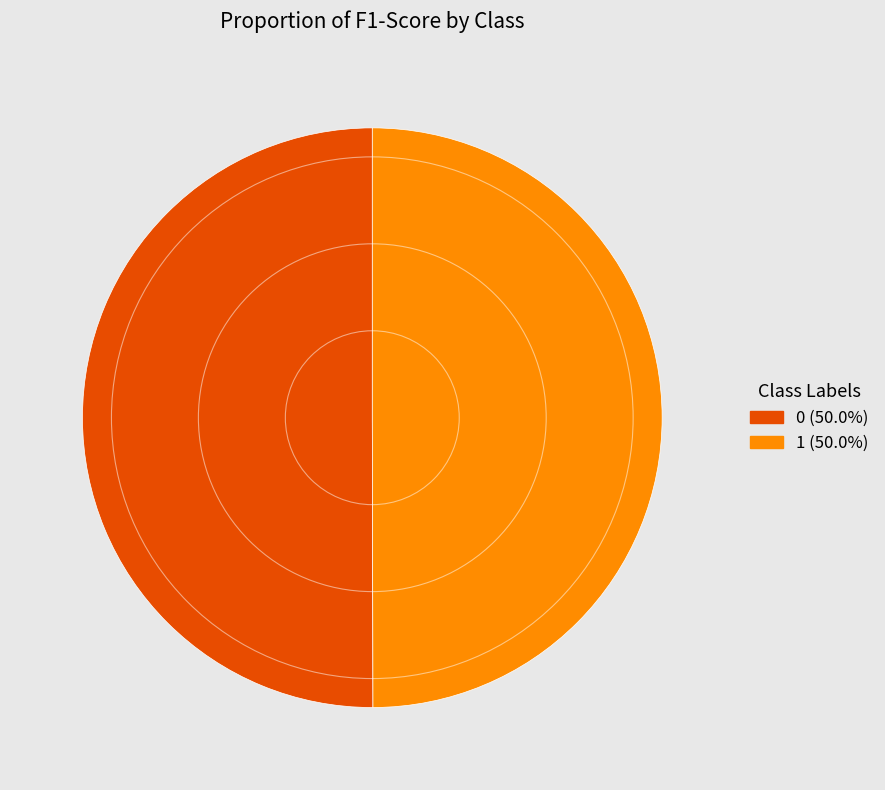

Do 1 and 0 together represent more than half of the pie?

Yes